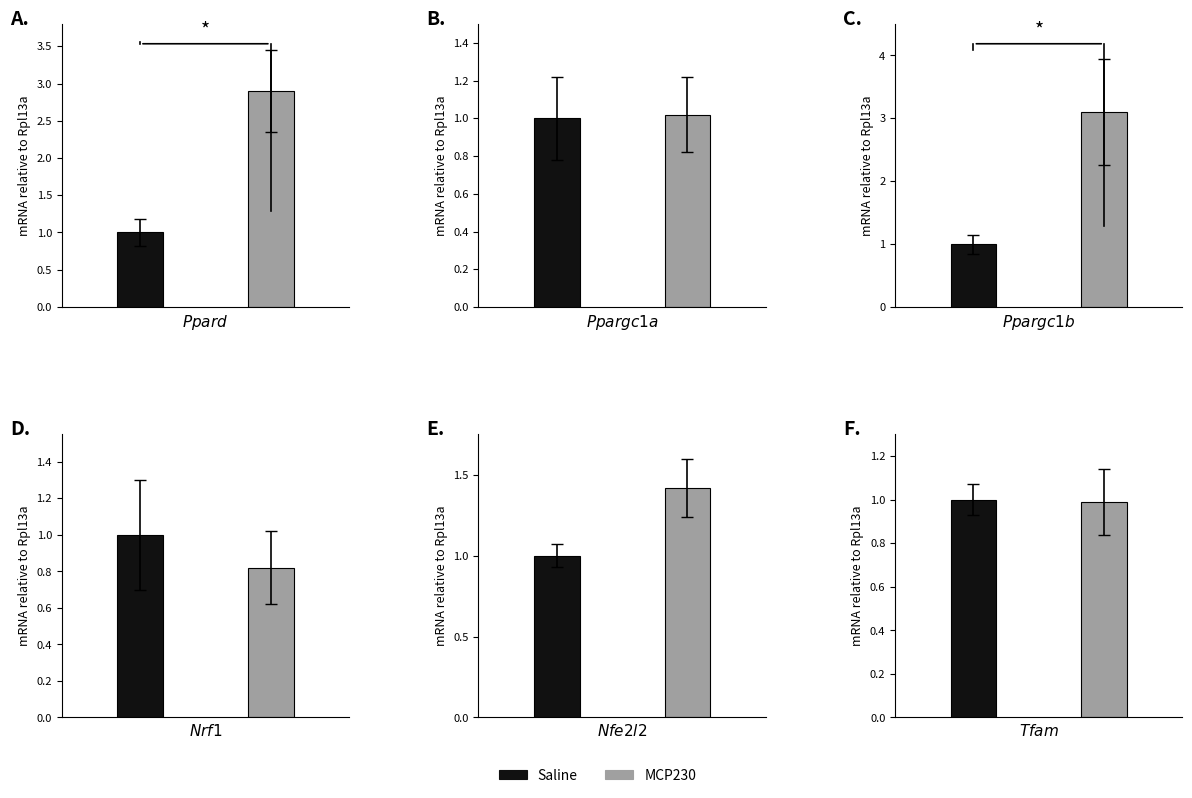

List the series in order of their overall mean, lowest first.

Saline, MCP230